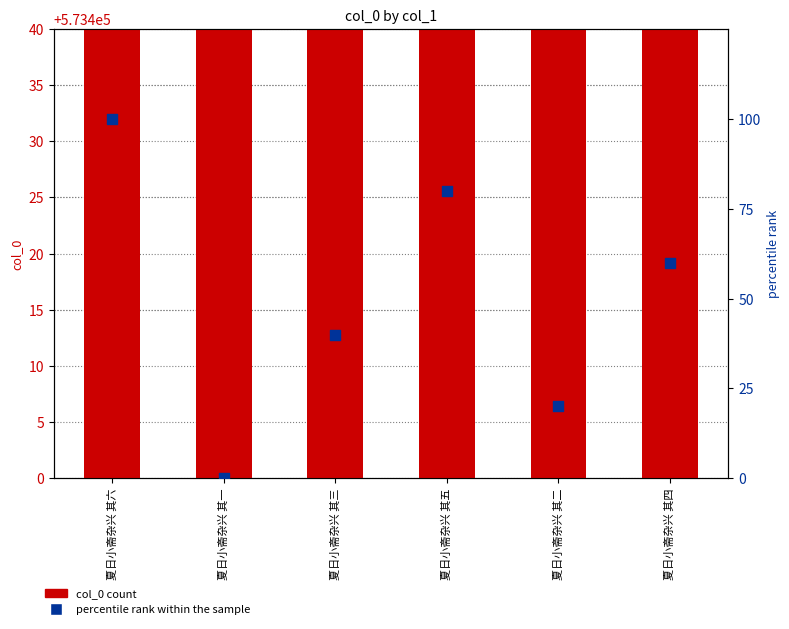

At which category is the sum across all series the highest?

夏日小斋杂兴 其六